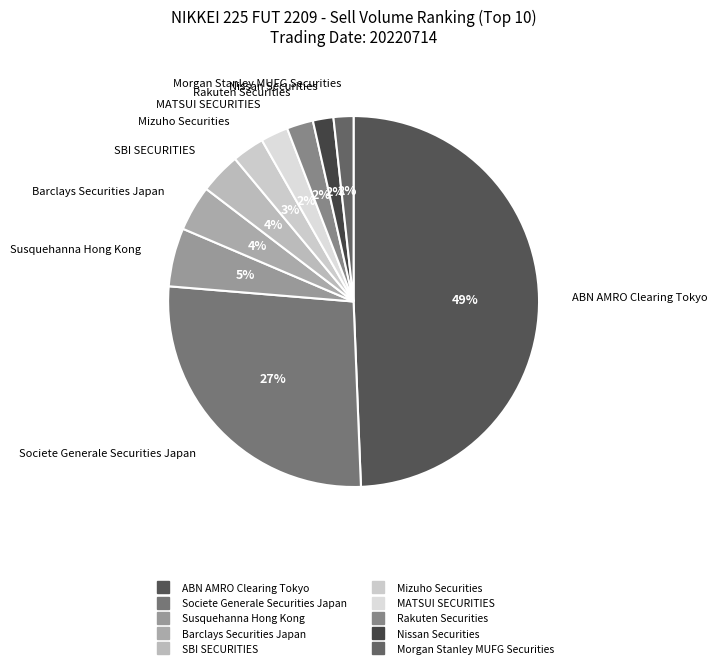

What is the ratio of the value at SBI SECURITIES to the value at ABN AMRO Clearing Tokyo?

0.1